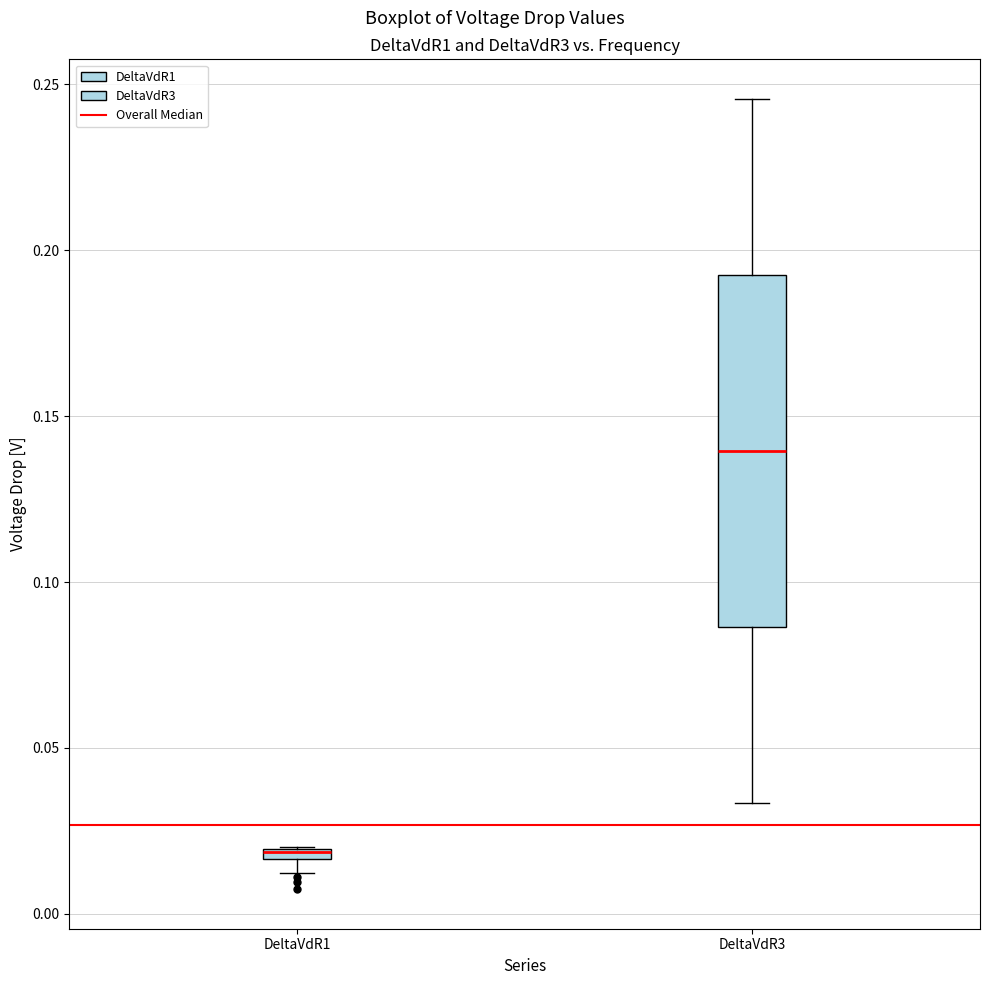

Comparing the boxes themselves (not the whiskers), which one is the tallest?

DeltaVdR3